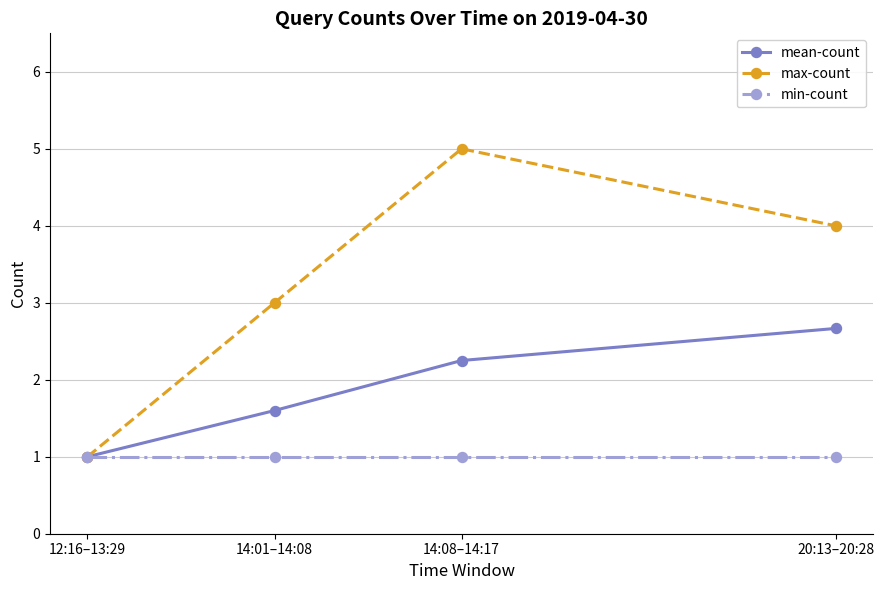

Rank the series by their average value, from lowest to highest.

min-count, mean-count, max-count